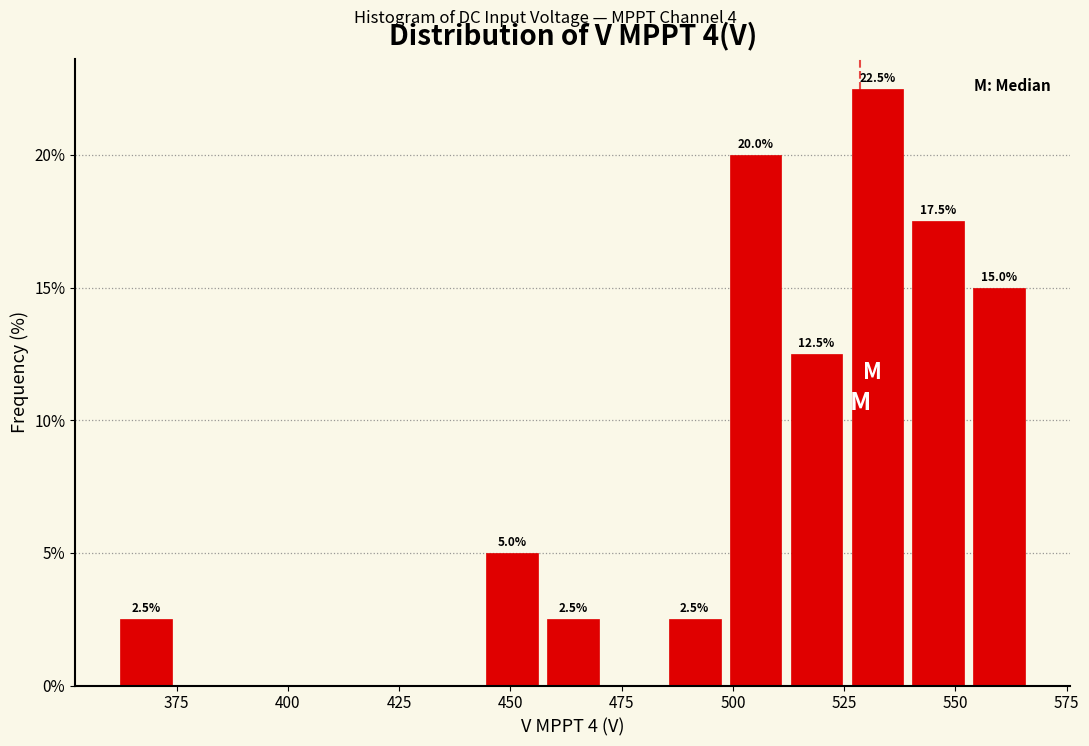

Around what value on the x-axis is the tallest bar? Give the approximate position of its centre, as read against the axis.

530